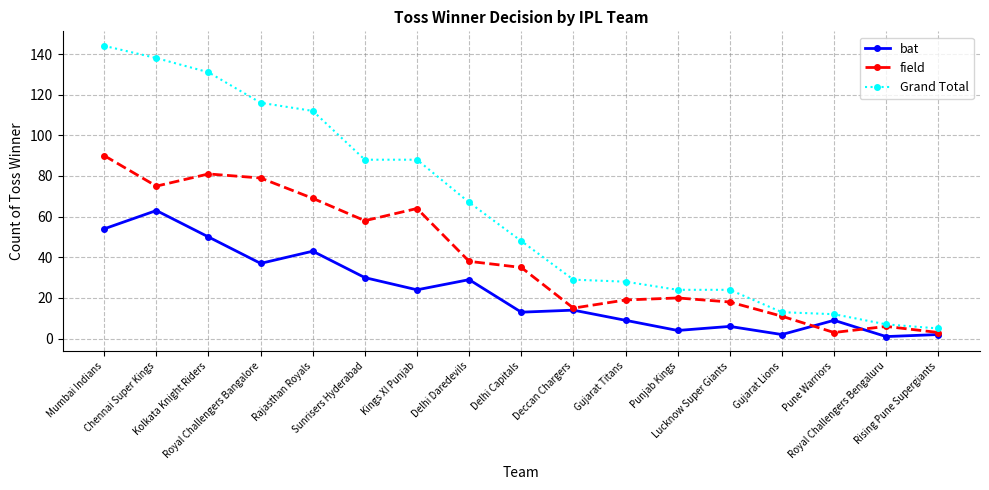

What is the difference between the maximum and second lowest values in the bat series?

61